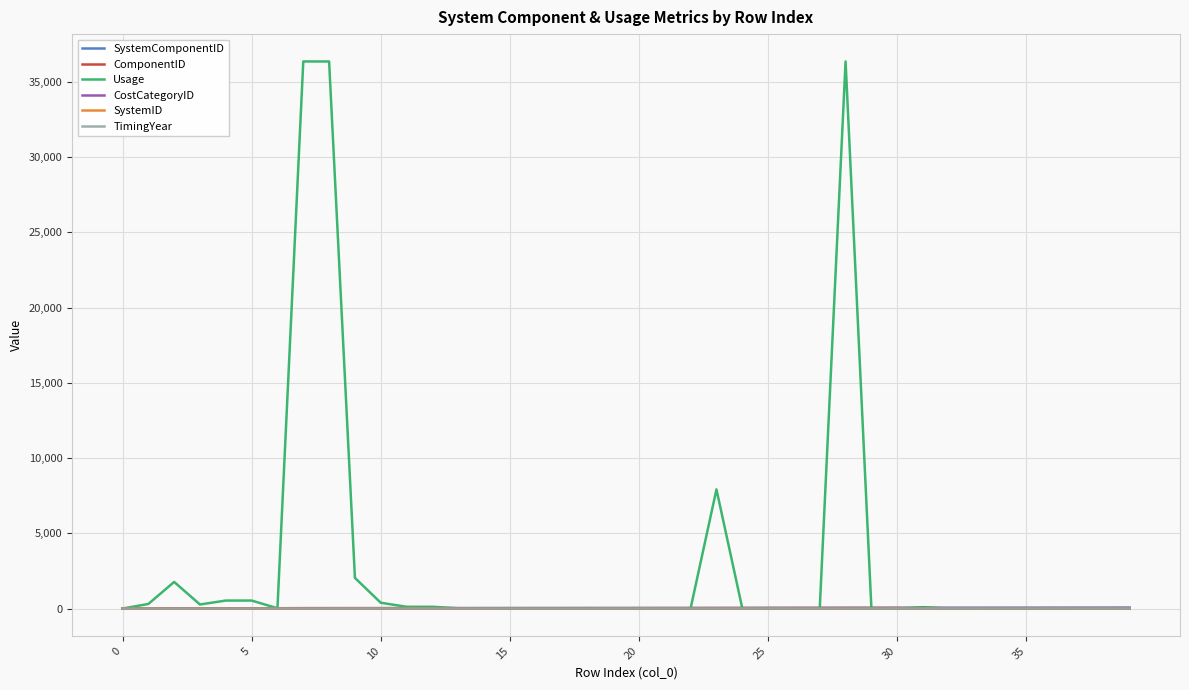

Which series has the widest spread of values?

Usage